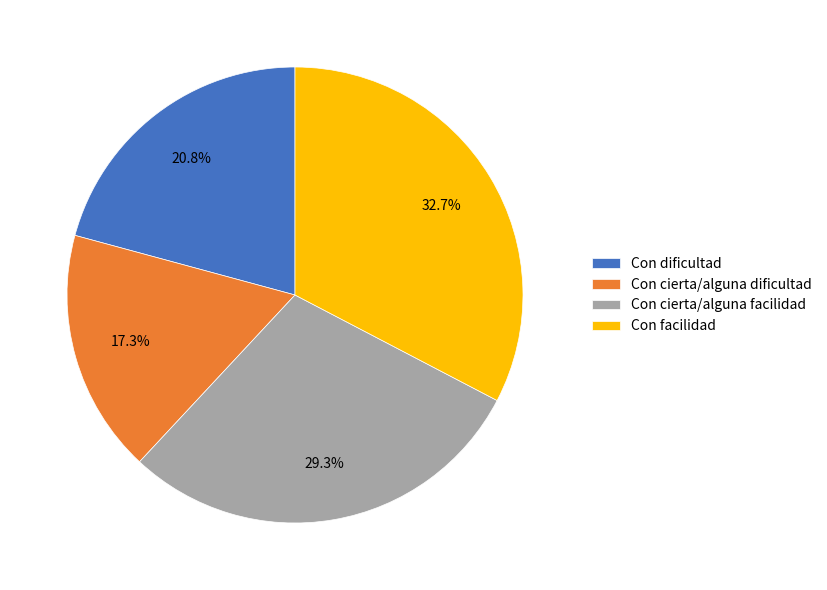

How much of the chart is everything except Con dificultad?

79.2%